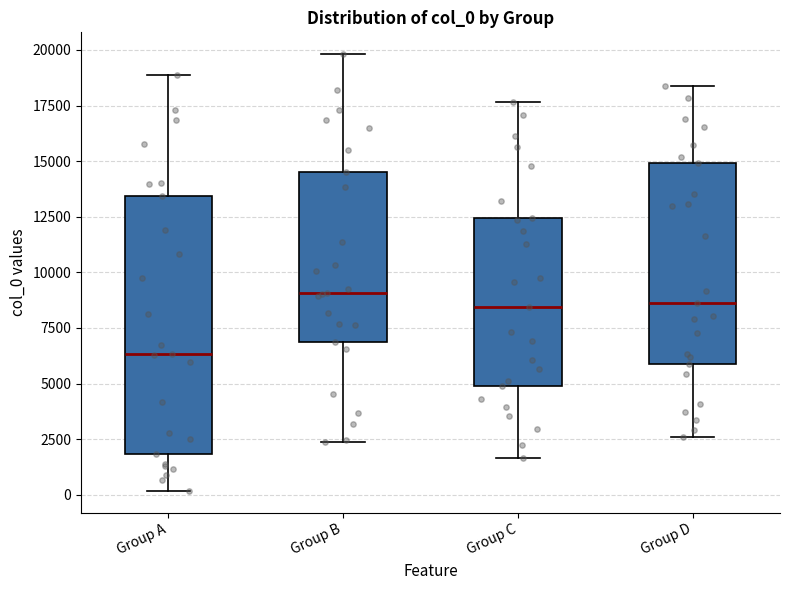

Reading left to right, read every box against the y-axis: the position of its median line, the range the box covers, and the ends of its whiskers. The values are not printed on the chart, so give them approximately, as read against the axis.

Group A: median 6500, box 2000 to 13500, whiskers 0 to 19000
Group B: median 9000, box 7000 to 14500, whiskers 2500 to 20000
Group C: median 8500, box 5000 to 12500, whiskers 1500 to 17500
Group D: median 8500, box 6000 to 15000, whiskers 2500 to 18500